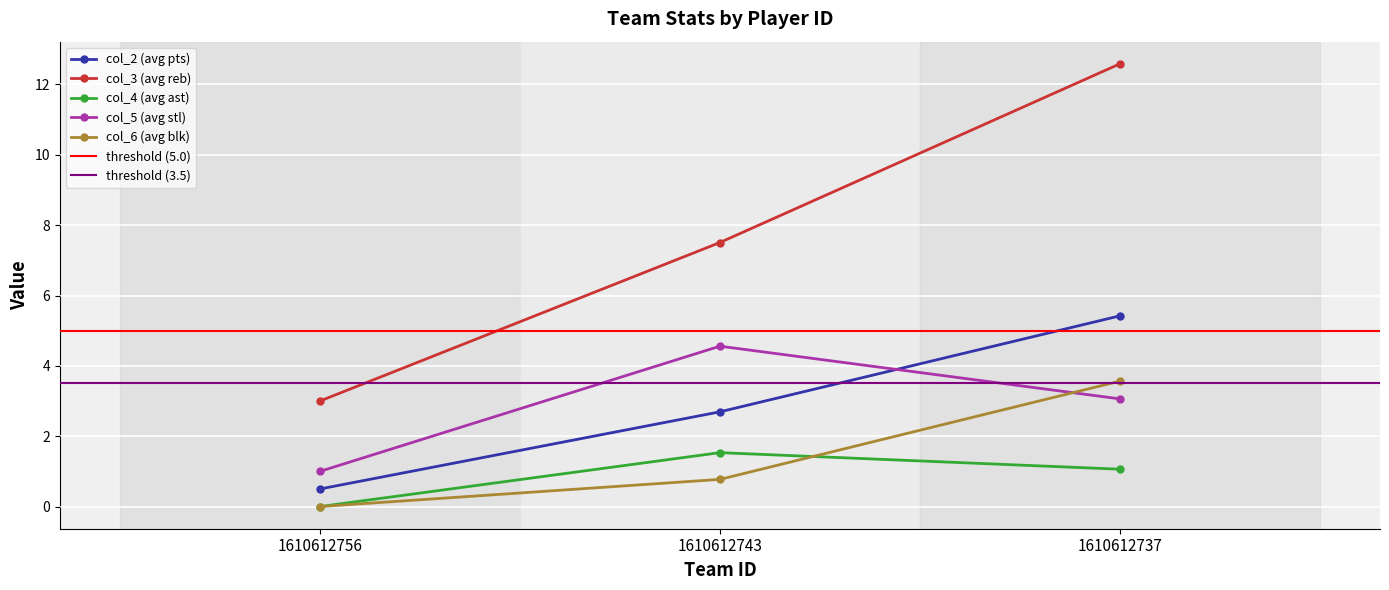

What is the total value across all series at 1610612743?

17.1